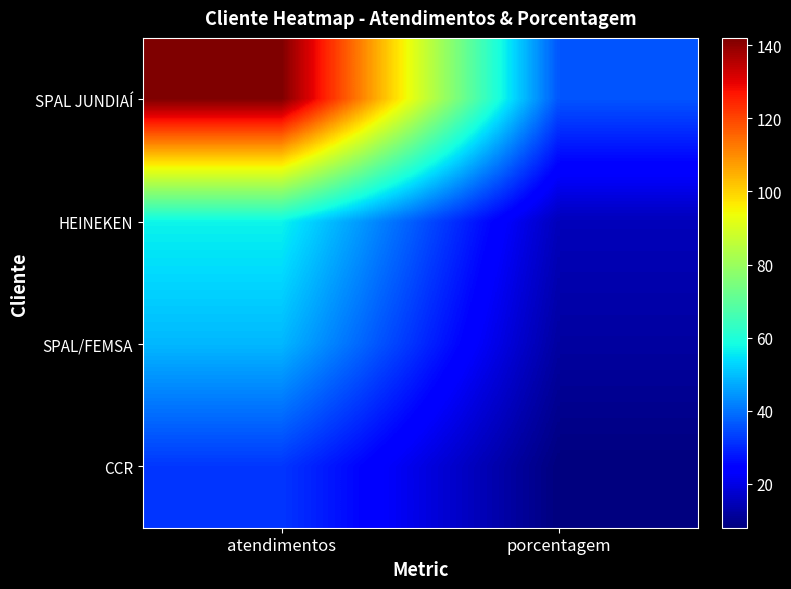

Between atendimentos and porcentagem, which series saw the biggest shift?

SPAL JUNDIAÍ